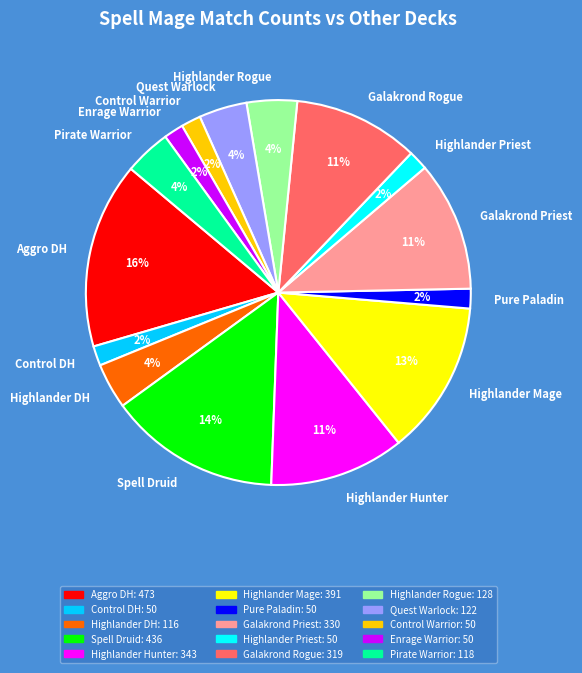

Which has a higher value, Spell Druid or Aggro DH?

Aggro DH